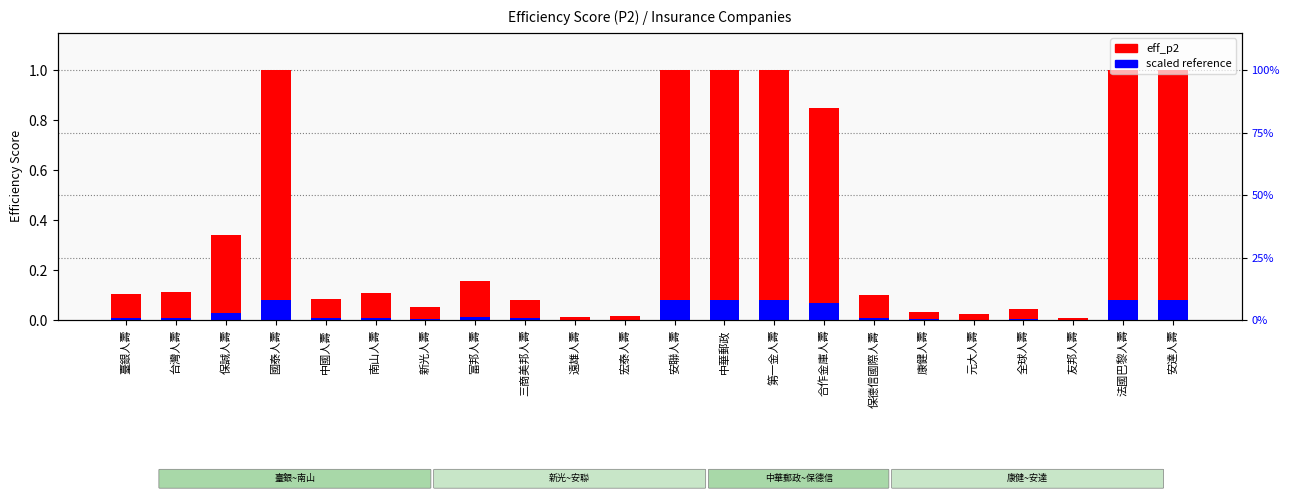

What position from the left is 合作金庫人壽?

15